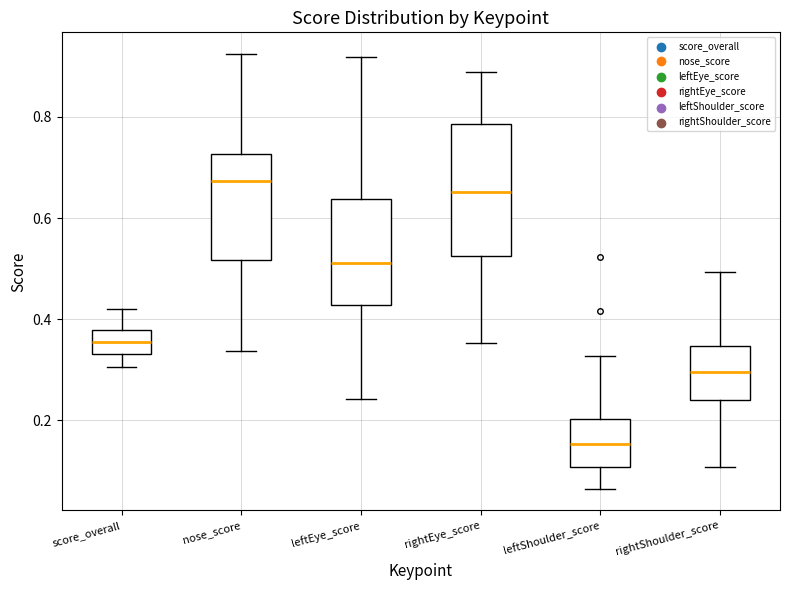

Which box's median line is the lowest?

leftShoulder_score